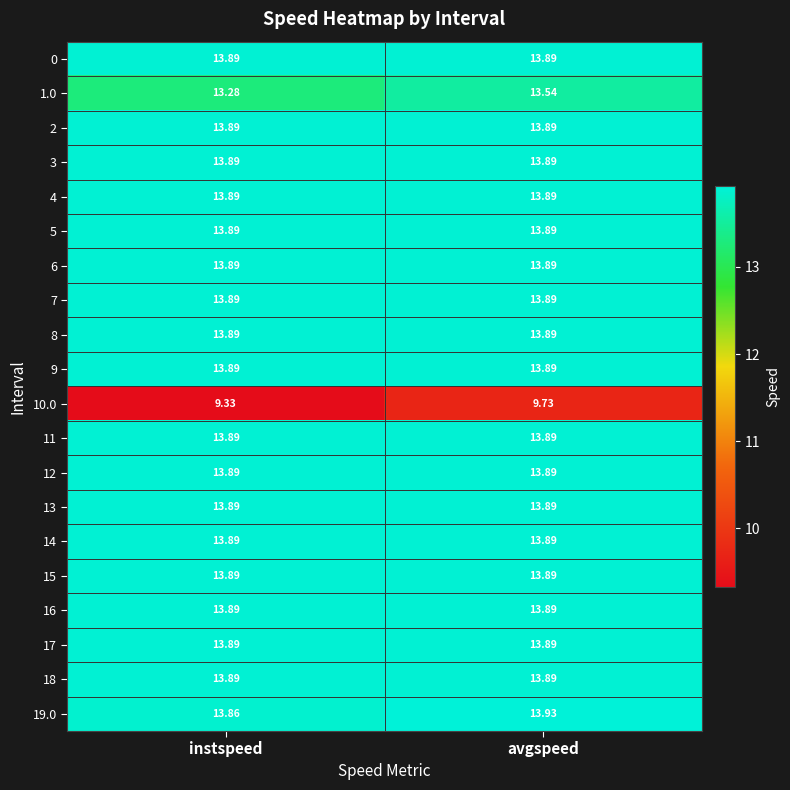

Which label corresponds to the largest value in the chart?

avgspeed